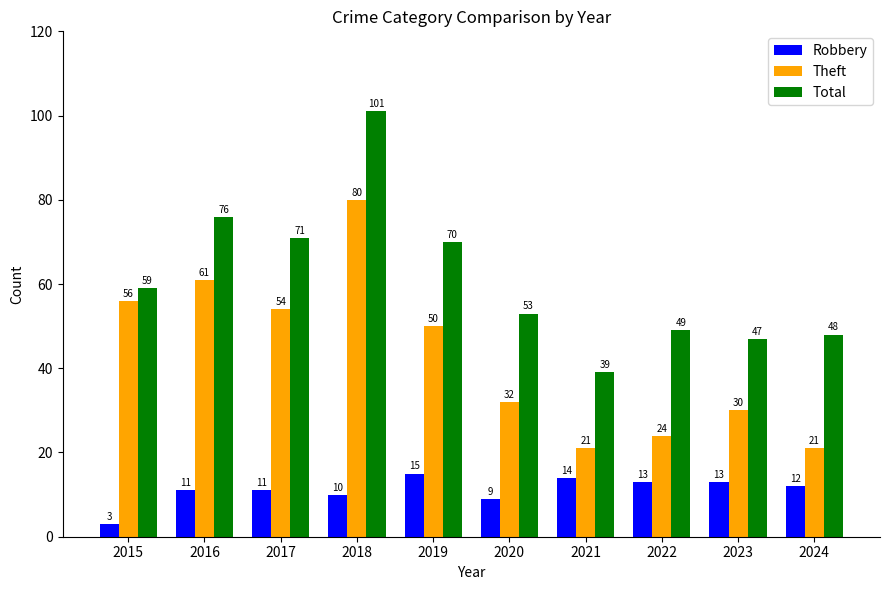

Reading left to right, what are all the values shown in this chart?

Robbery: 3	11	11	10	15	9	14	13	13	12
Theft: 56	61	54	80	50	32	21	24	30	21
Total: 59	76	71	101	70	53	39	49	47	48